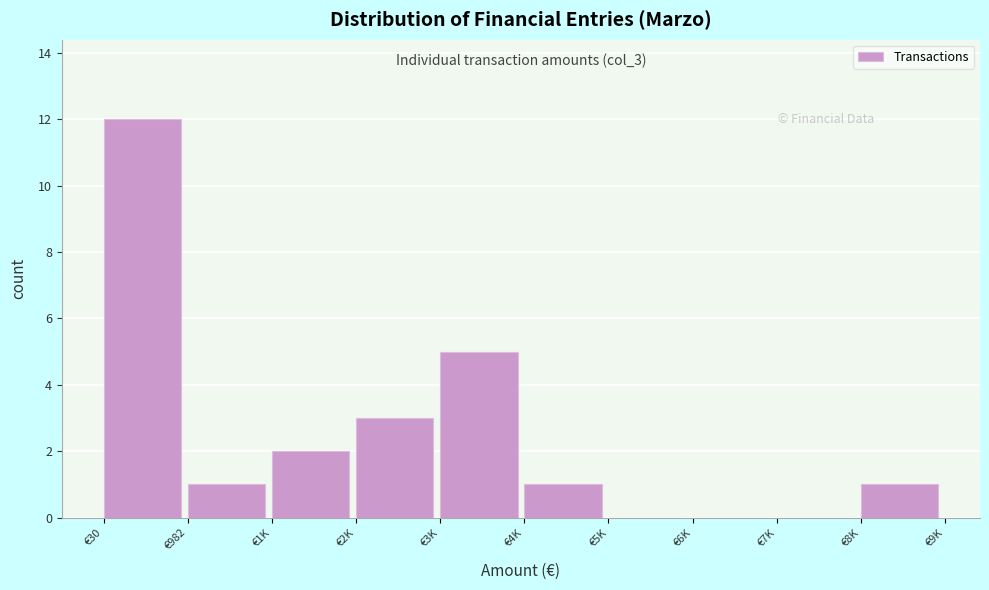

Reading right to left, list all the values displayed in this chart.

€8K=1	€7K=0	€6K=0	€5K=0	€4K=1	€3K=5	€2K=3	€1K=2	€982=1	€30=12